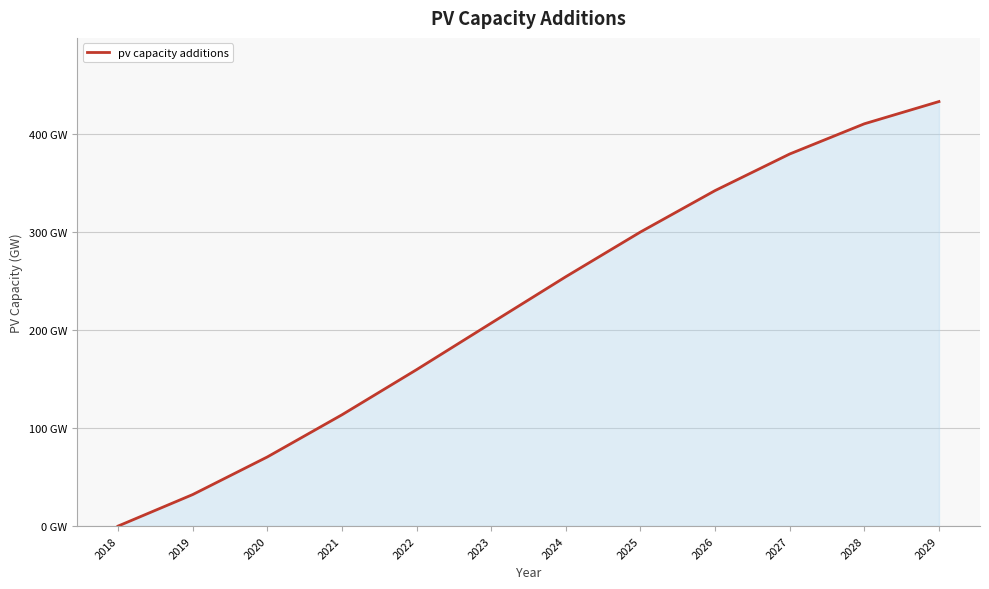

At which category does the chart reach its peak across all series?

2029